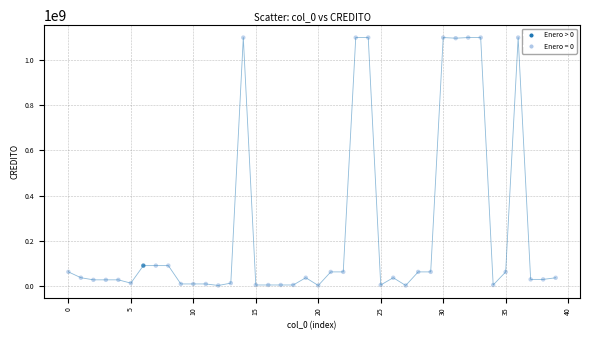

What is the range of Y values (max minus min)?

1095146895